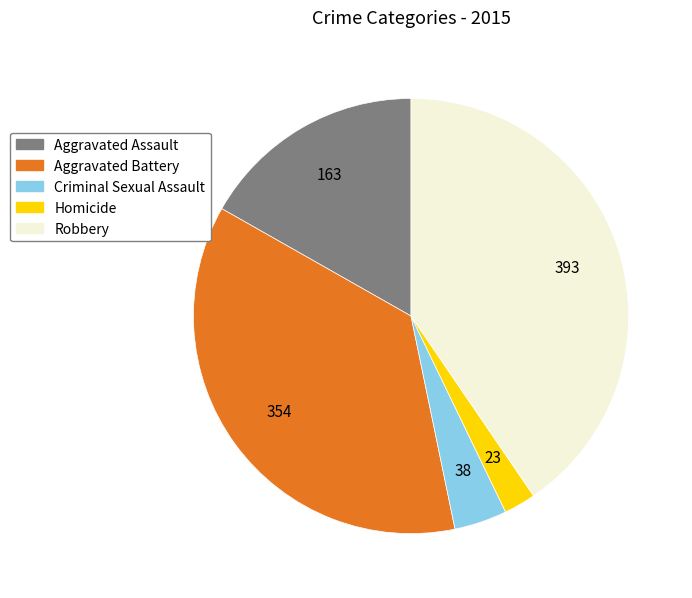

What is the smallest slice in the pie chart?

Homicide